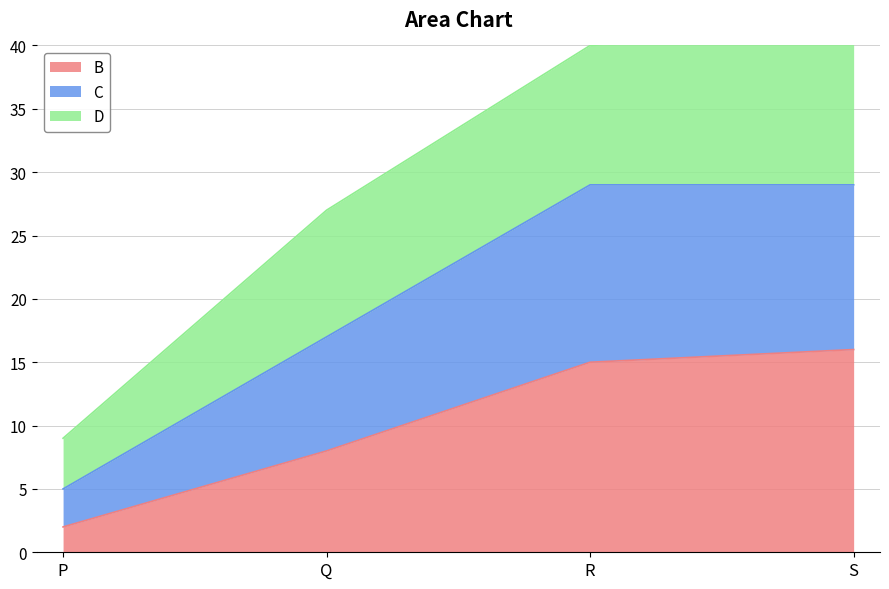

Which category has the highest value in the B series?

S